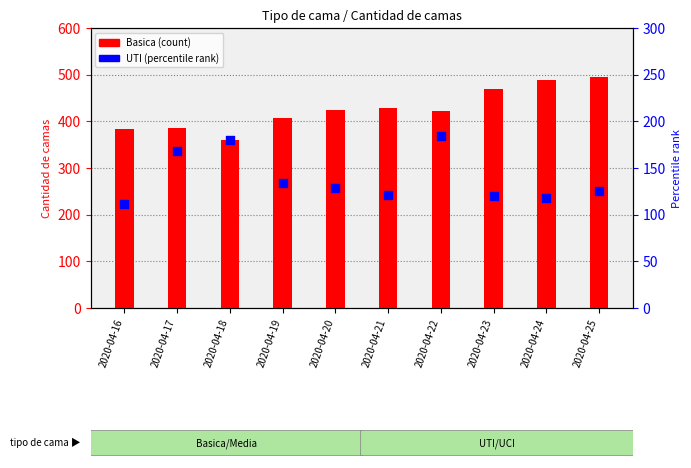

Which series reaches the minimum Y coordinate?

UTI